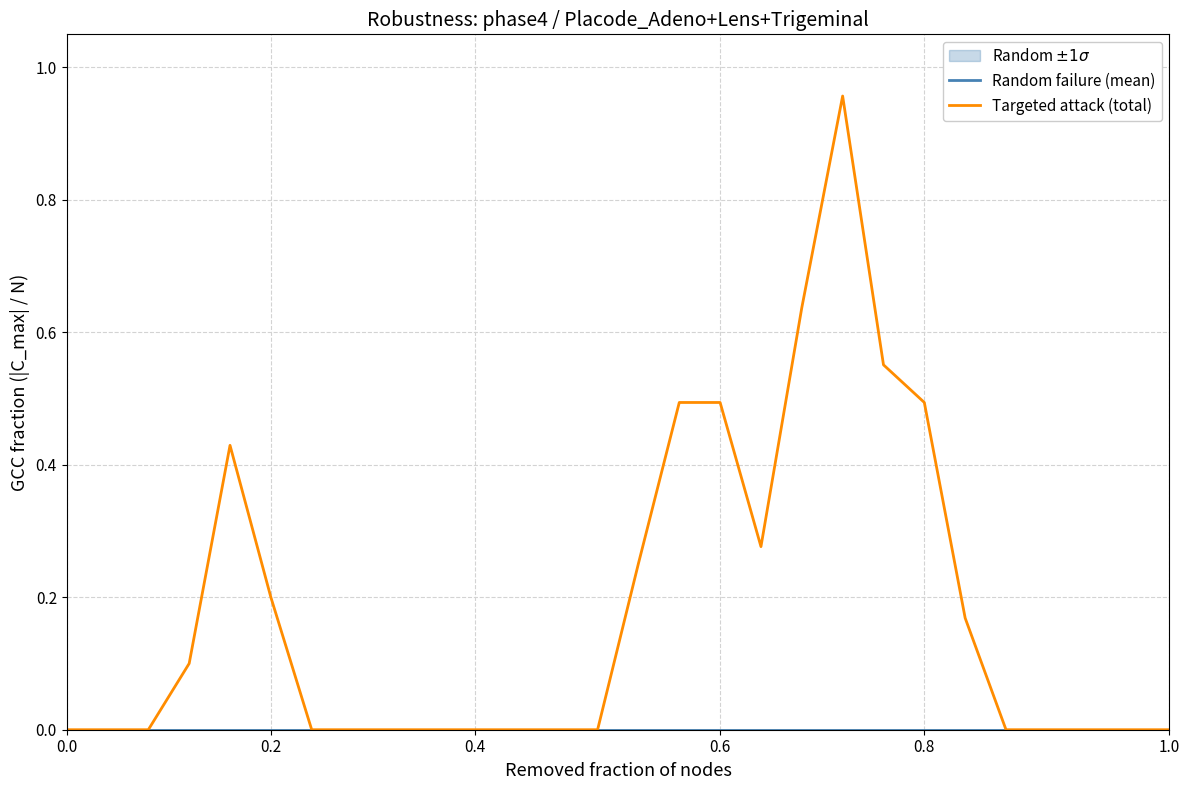

The Targeted attack (total) series shows 0.0 at 26. True or false?

True